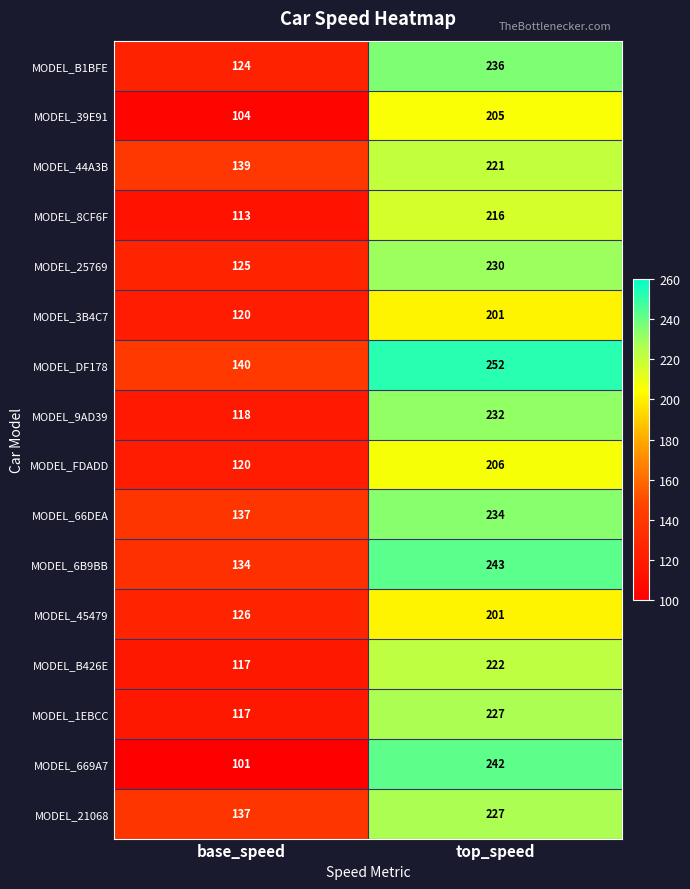

Which category has the lowest value across all series?

base_speed